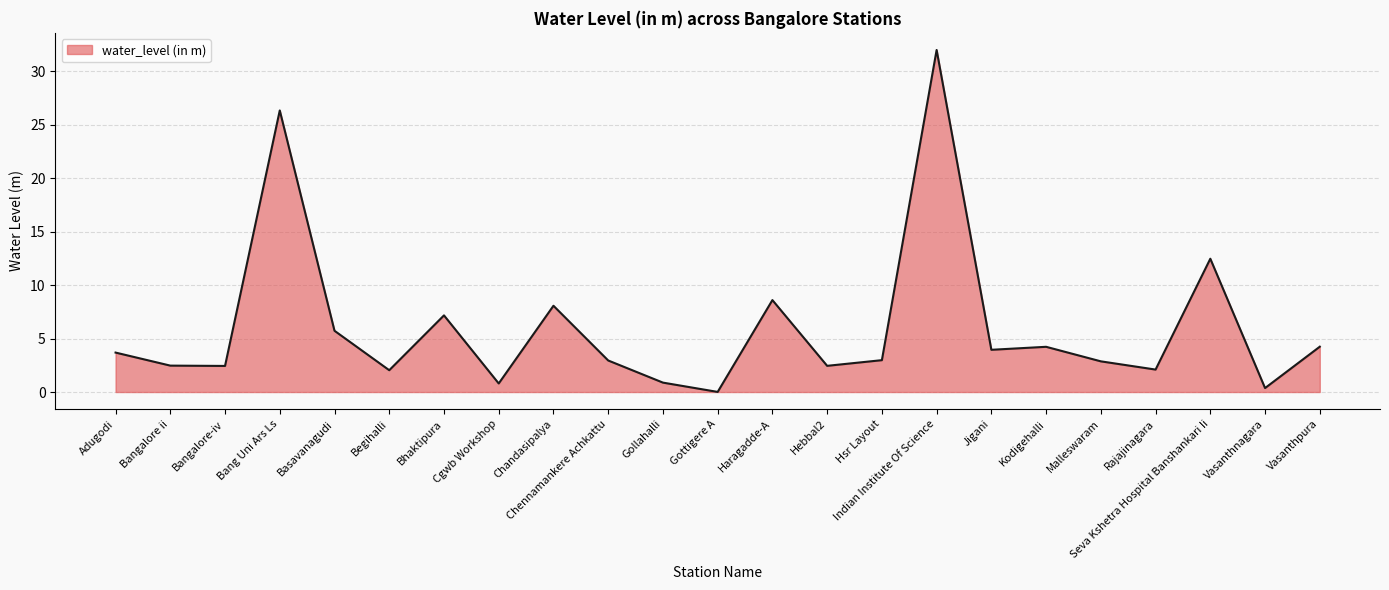

What position from the left is Haragadde-A?

13